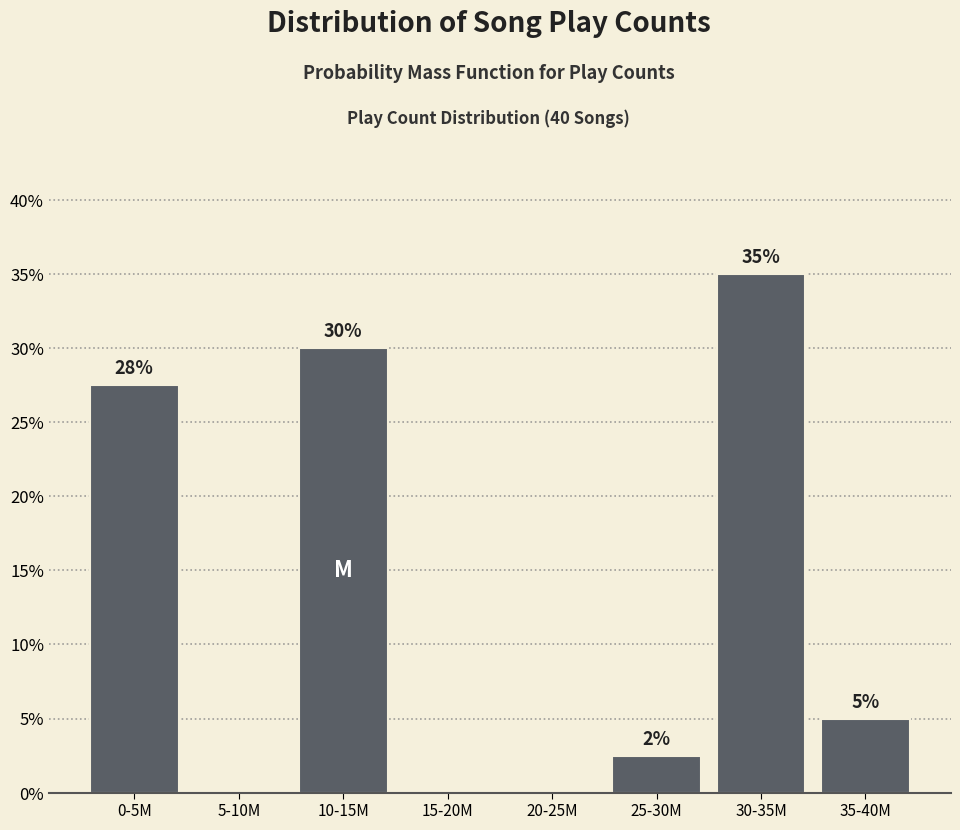

Is it true that the value at 0-5M is 27.5?

True